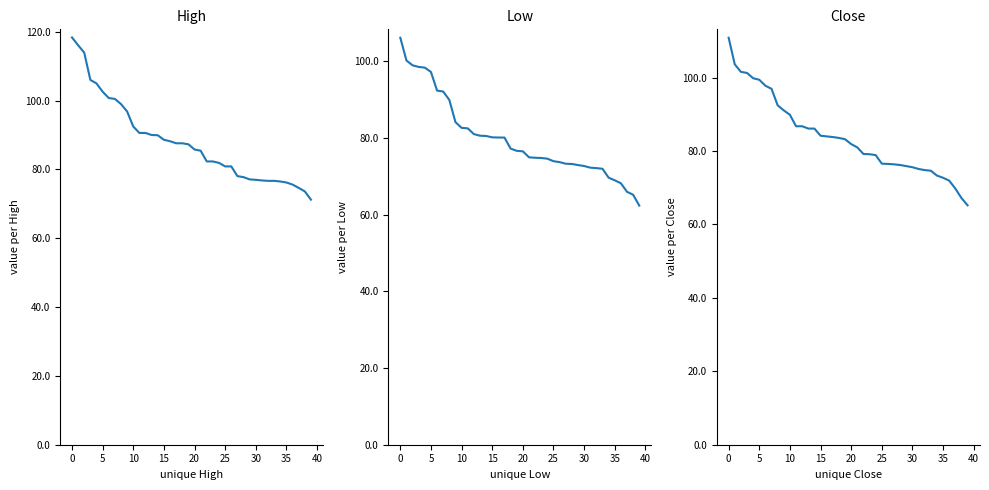

How many data points does each series have?

40